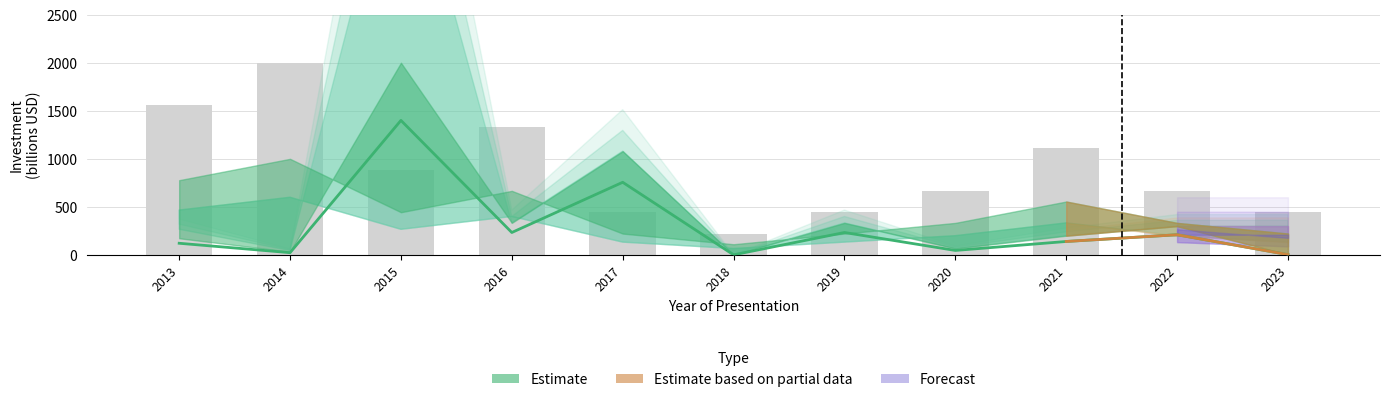

The Count series shows 2000.0 at 2014. True or false?

True